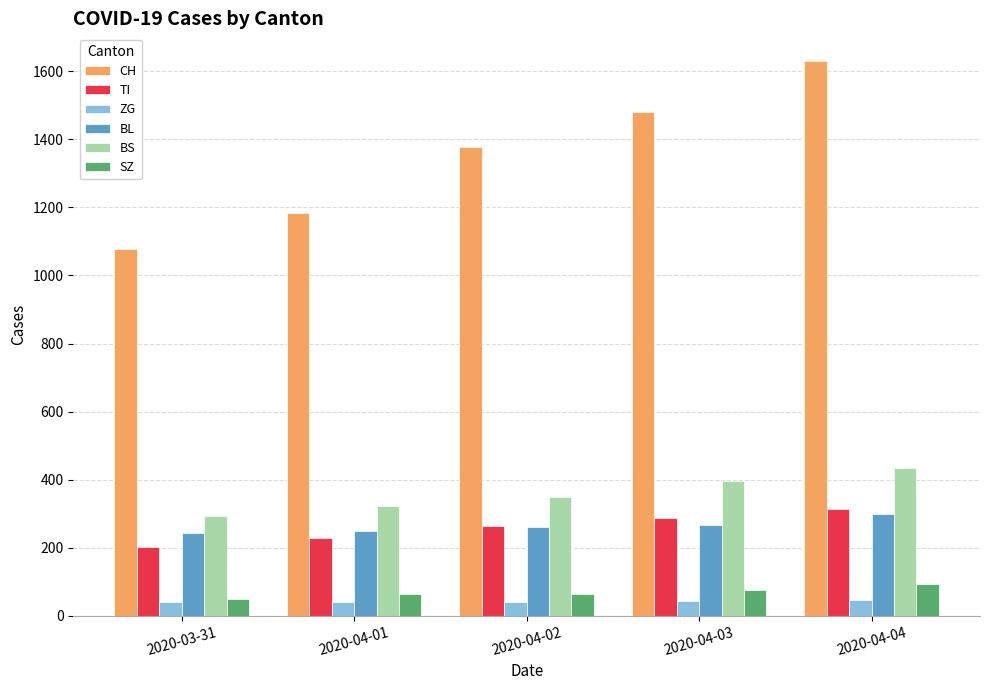

Is it true that BL equals 435 at 2020-04-01?

False